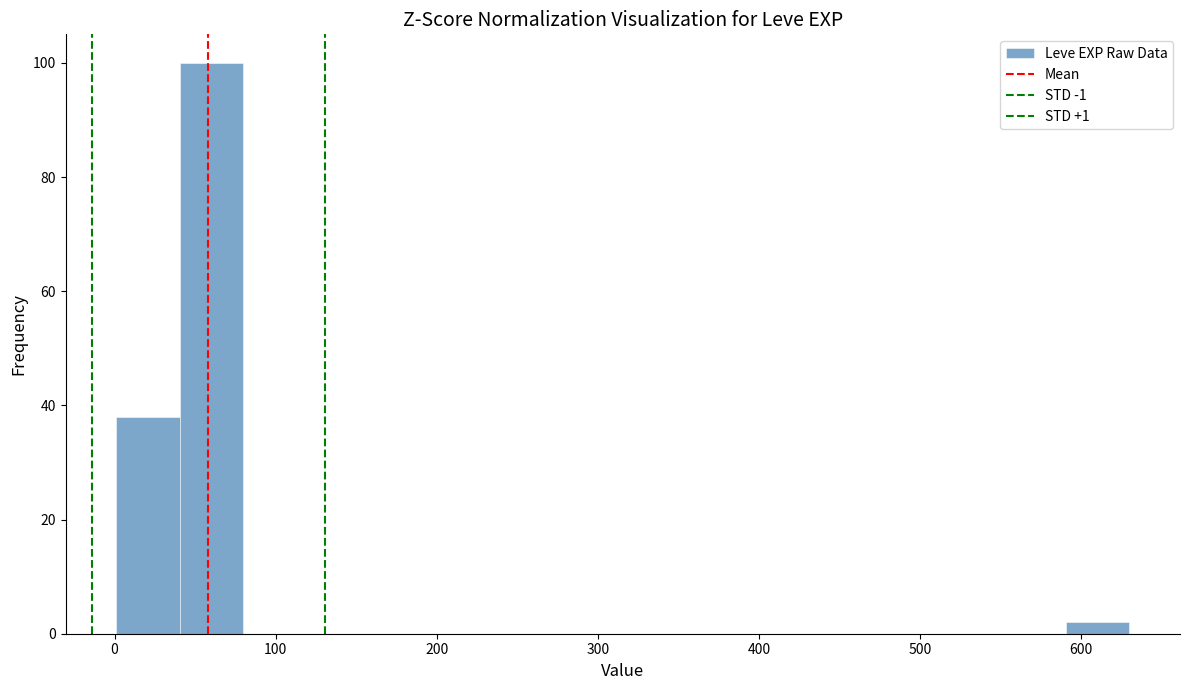

Read against the x-axis, roughly where is the centre of the tallest bar?

60